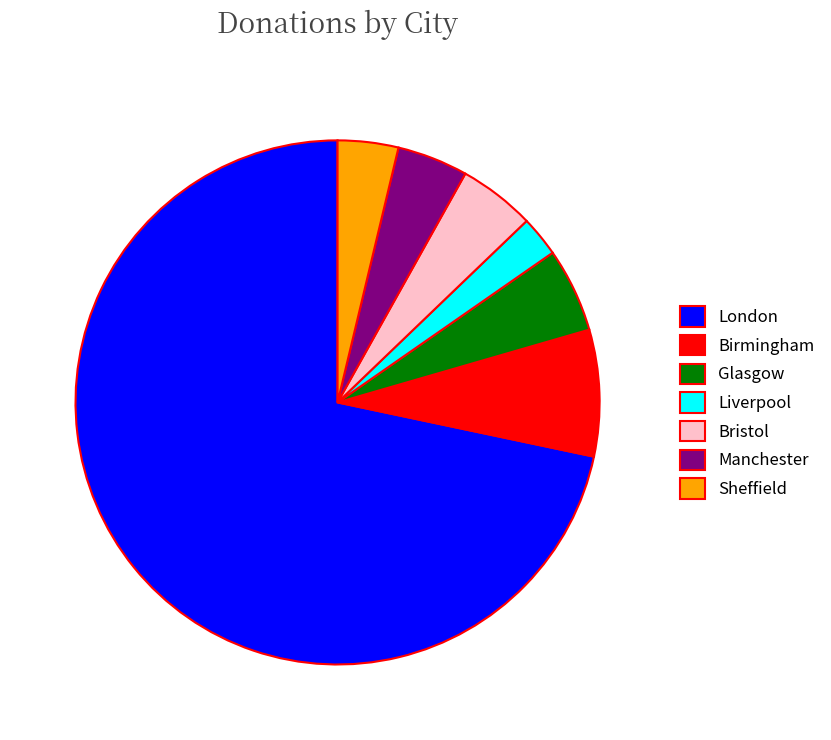

True or false: London accounts for 72% of the total.

True